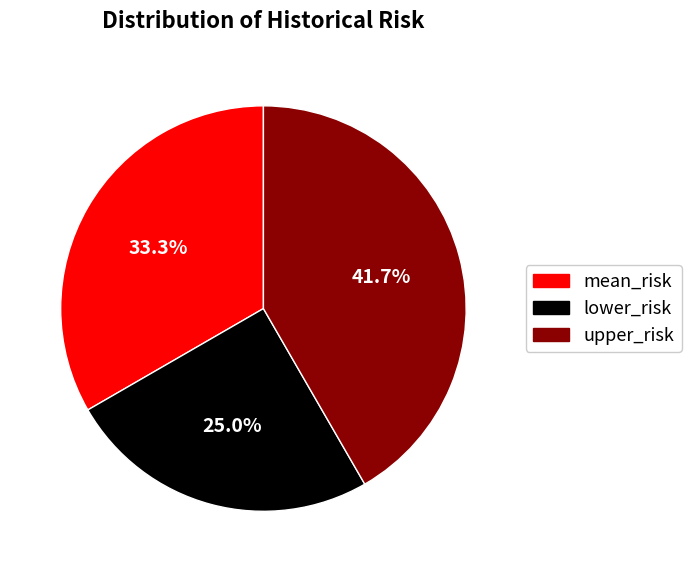

How many slices are in this pie chart?

3